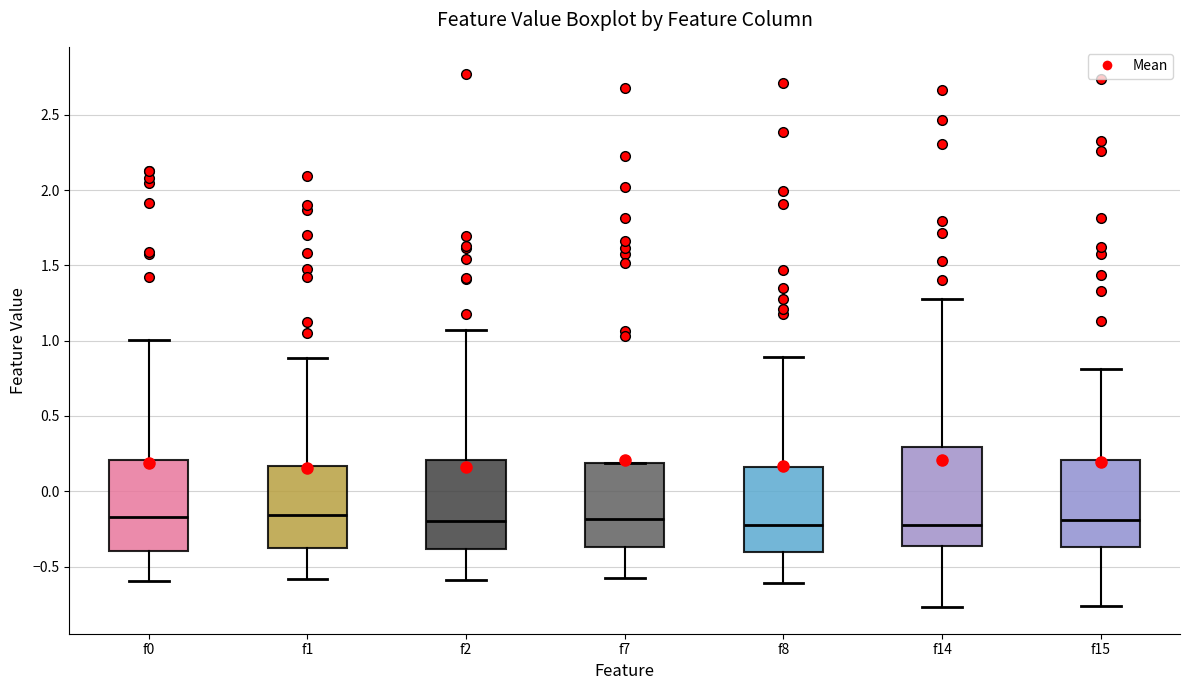

Comparing the boxes themselves (not the whiskers), which one is the tallest?

f14